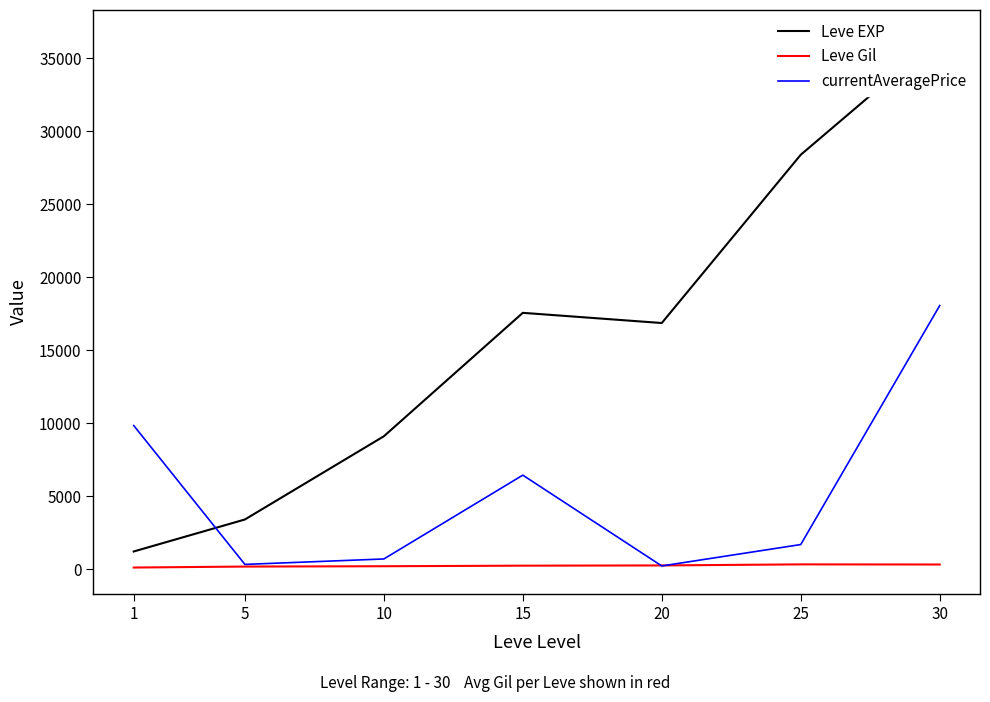

Which category has the lowest value in the currentAveragePrice series?

20